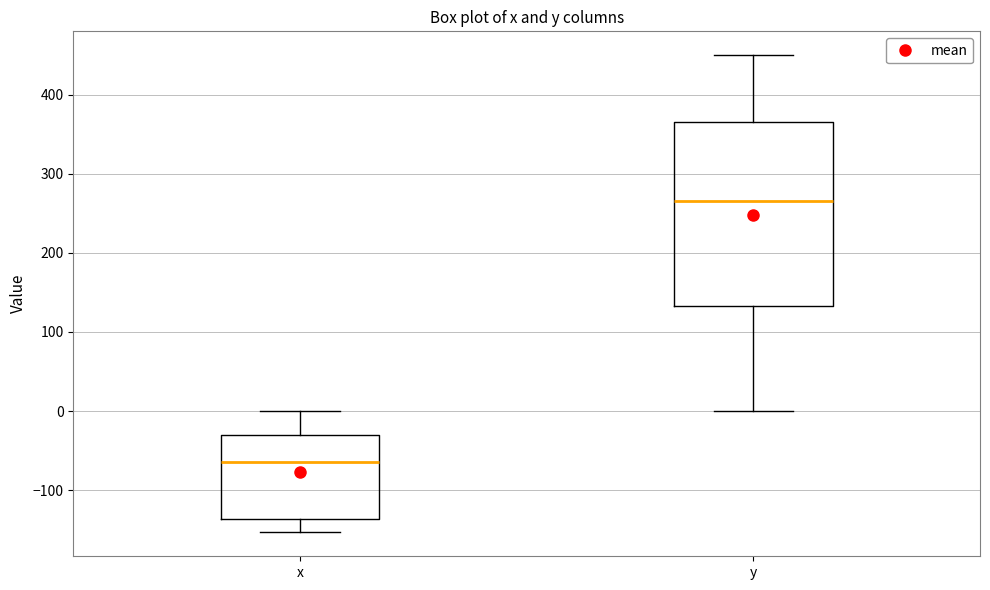

Which box is the tallest, from its lower edge to its upper edge?

y